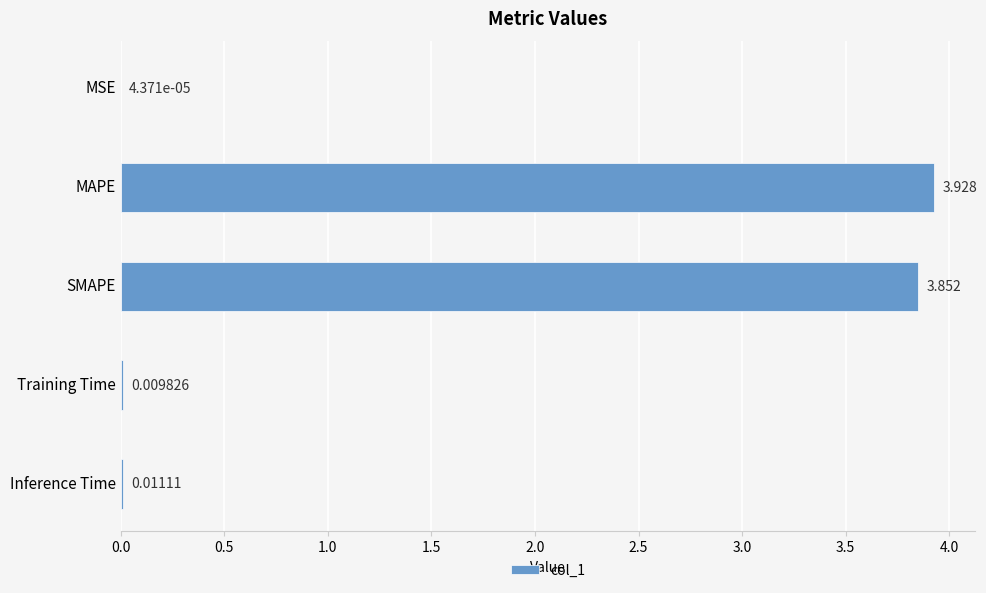

Where is the data nearest to the value 1?

Inference Time